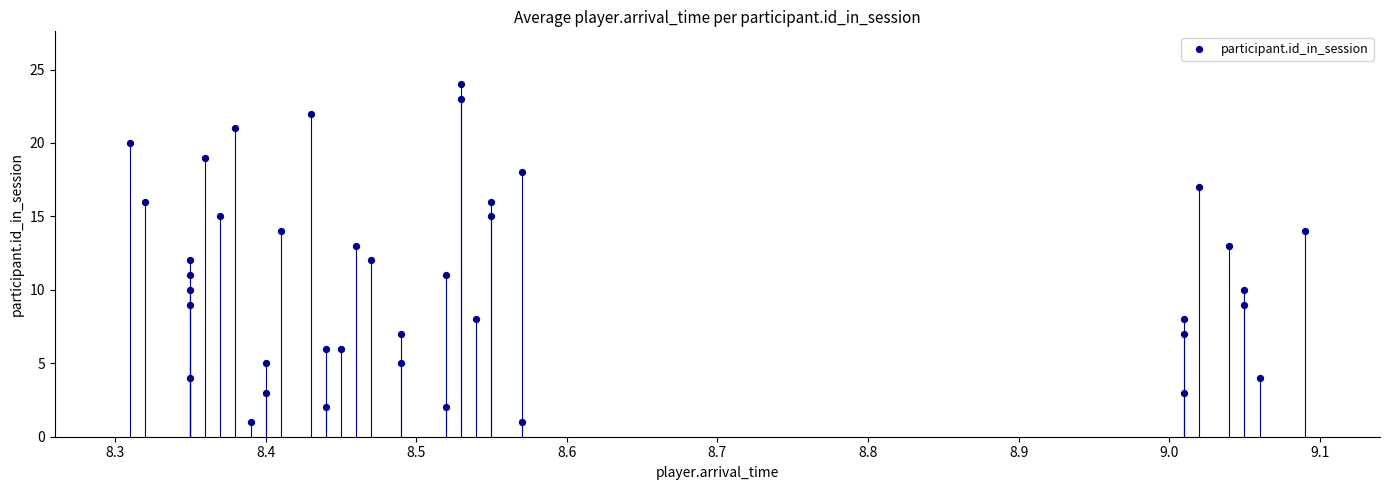

What is the range of Y values (max minus min)?

23